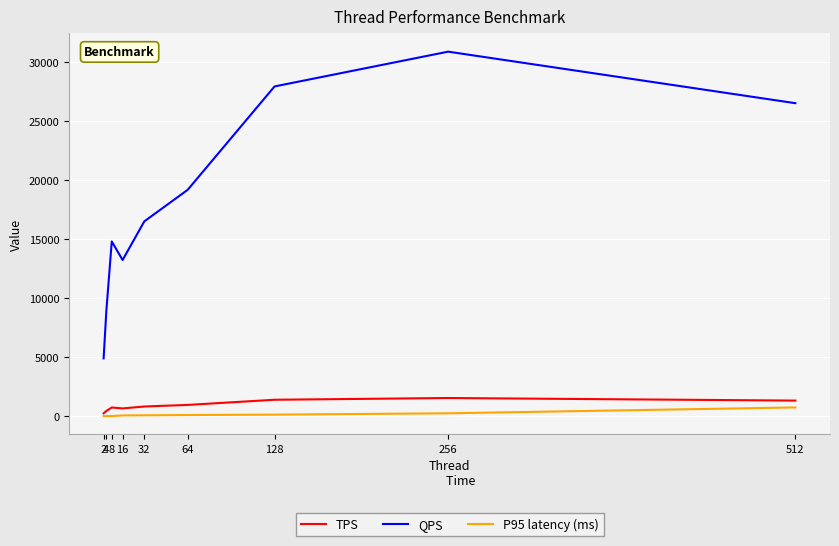

What is the greatest value displayed?

30871.7